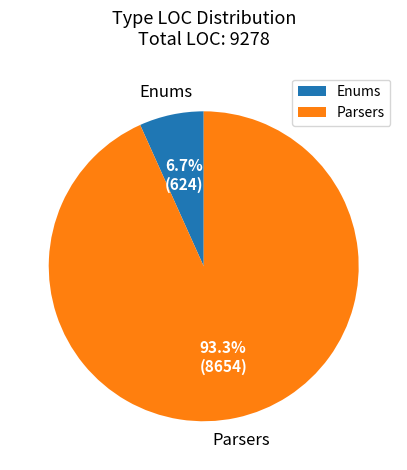

Rank the categories by value from lowest to highest.

Enums, Parsers